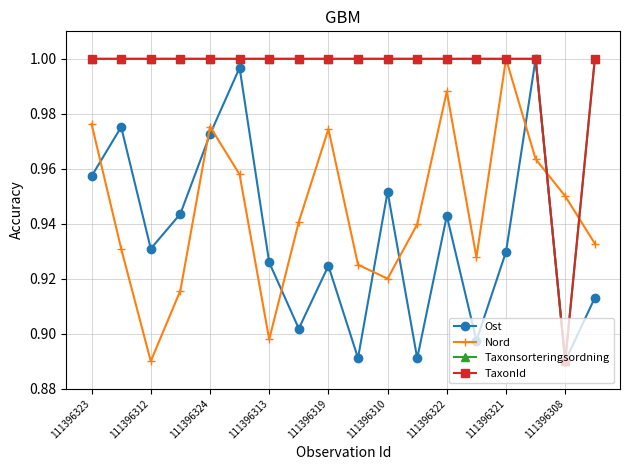

Does the chart have visible grid lines?

Yes